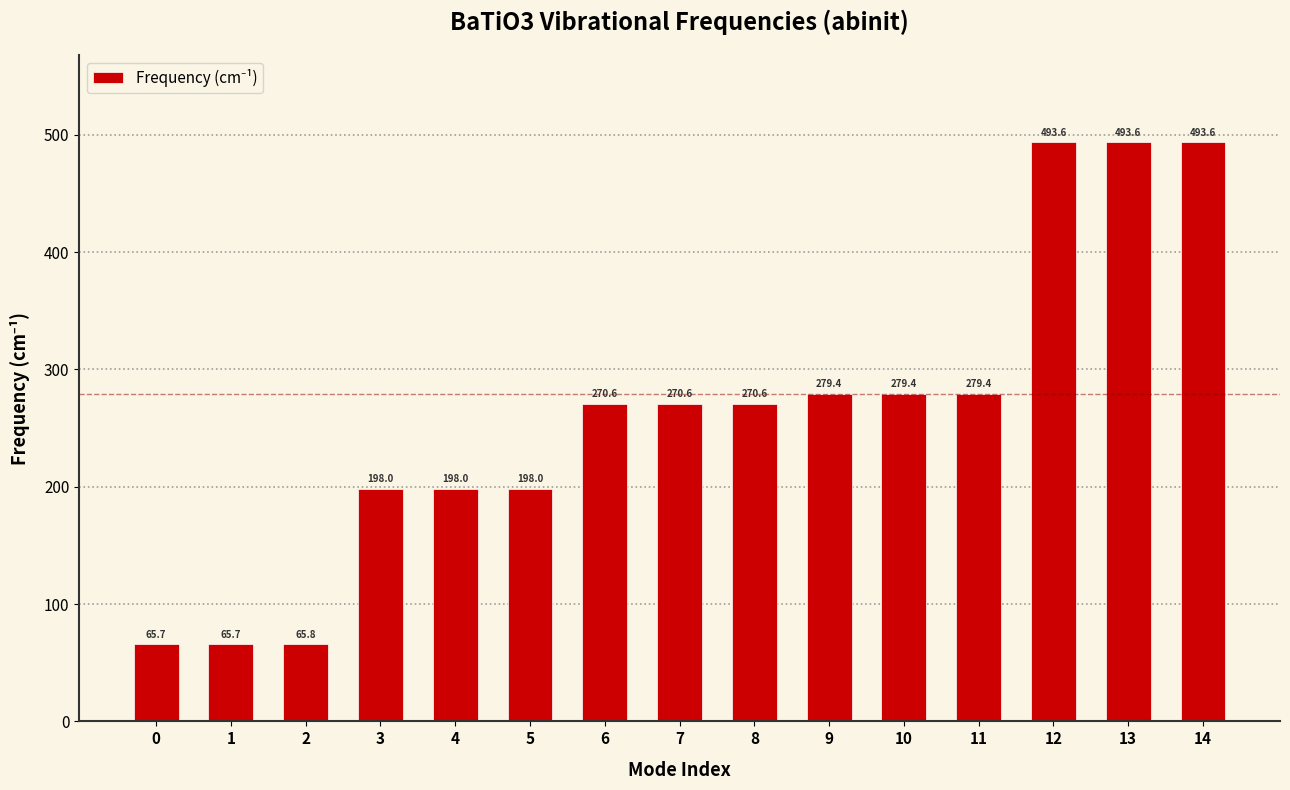

Reading left to right, extract all data points from this chart.

65.7	65.7	65.8	198.0	198.0	198.0	270.6	270.6	270.6	279.4	279.4	279.4	493.6	493.6	493.6